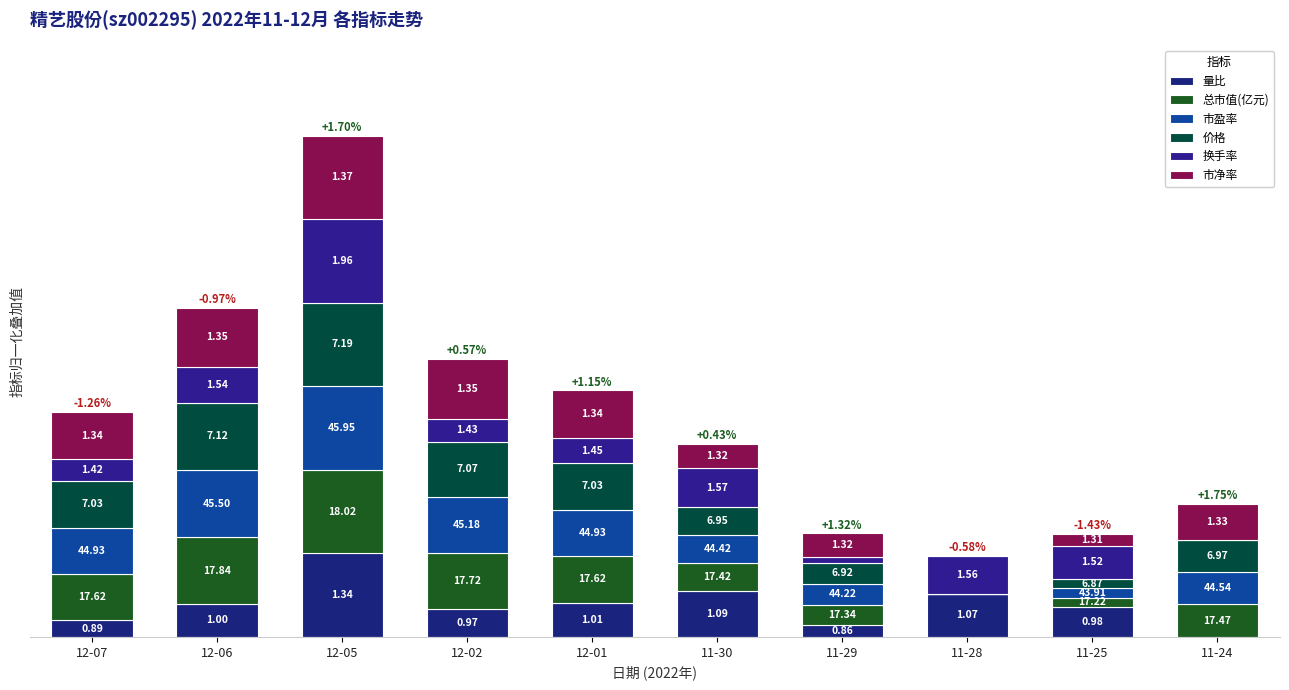

What are all the series names shown in the legend?

量比, 总市值(亿元), 市盈率, 价格, 换手率, 市净率